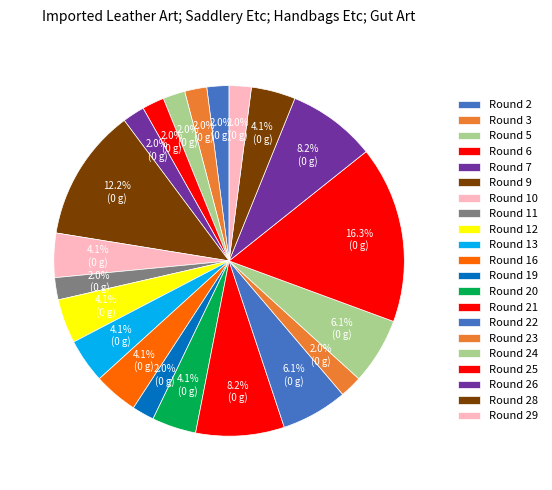

How many slices are in this pie chart?

21